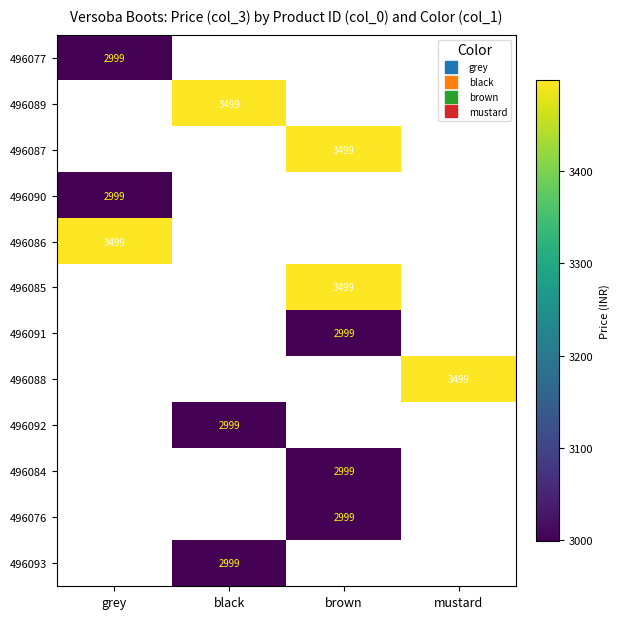

The value of 496091 at brown is 2999.0. True or false?

True